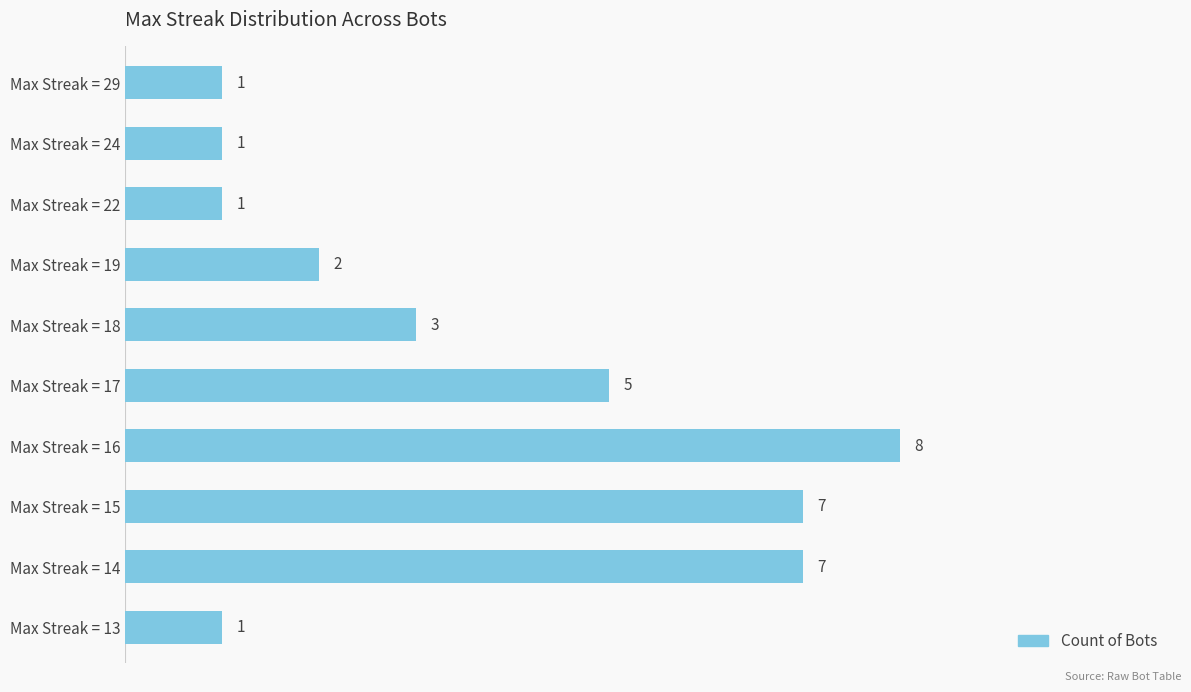

Is it true that the value at Max Streak = 16 is 13?

False